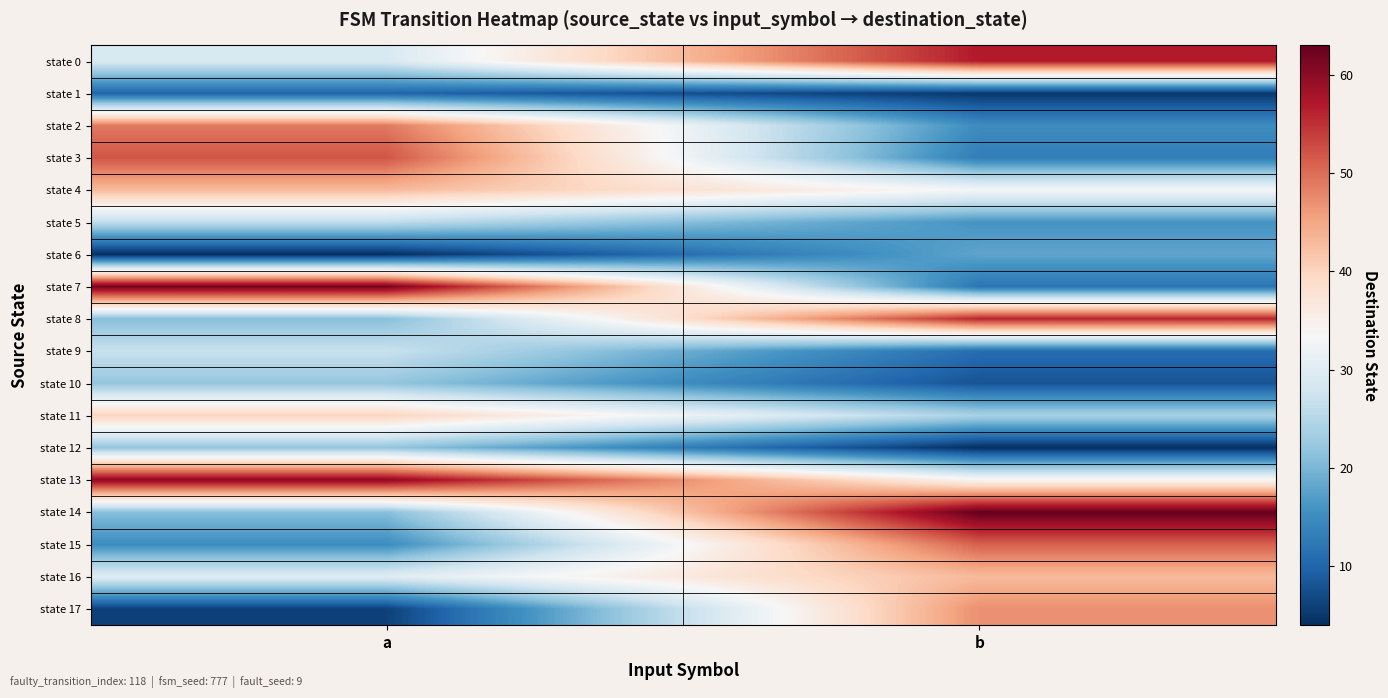

Which series has the widest spread of values?

state 7